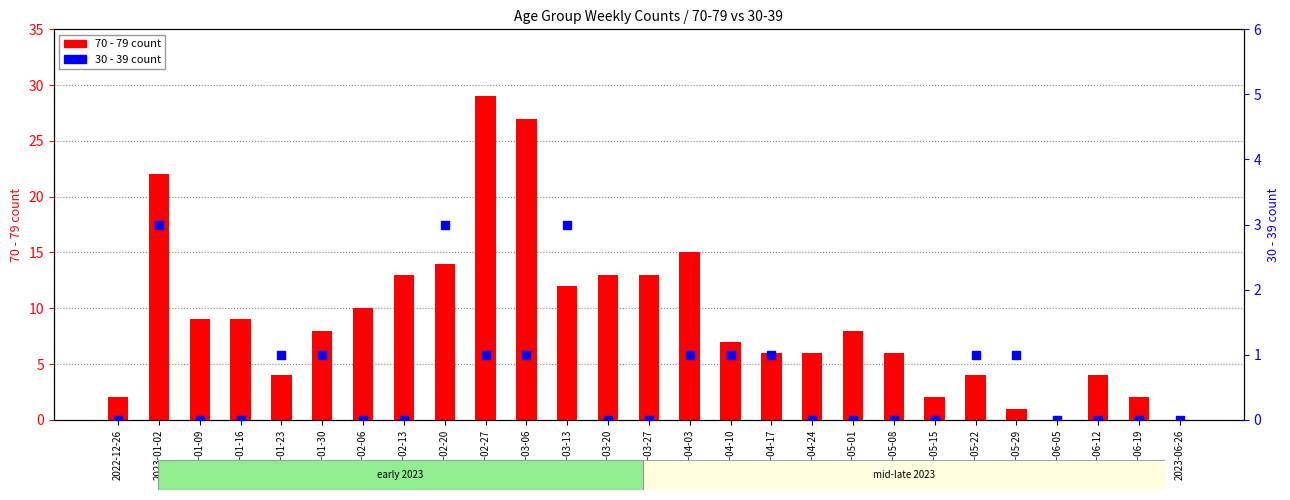

At how many categories does at least one series exceed 14?

4